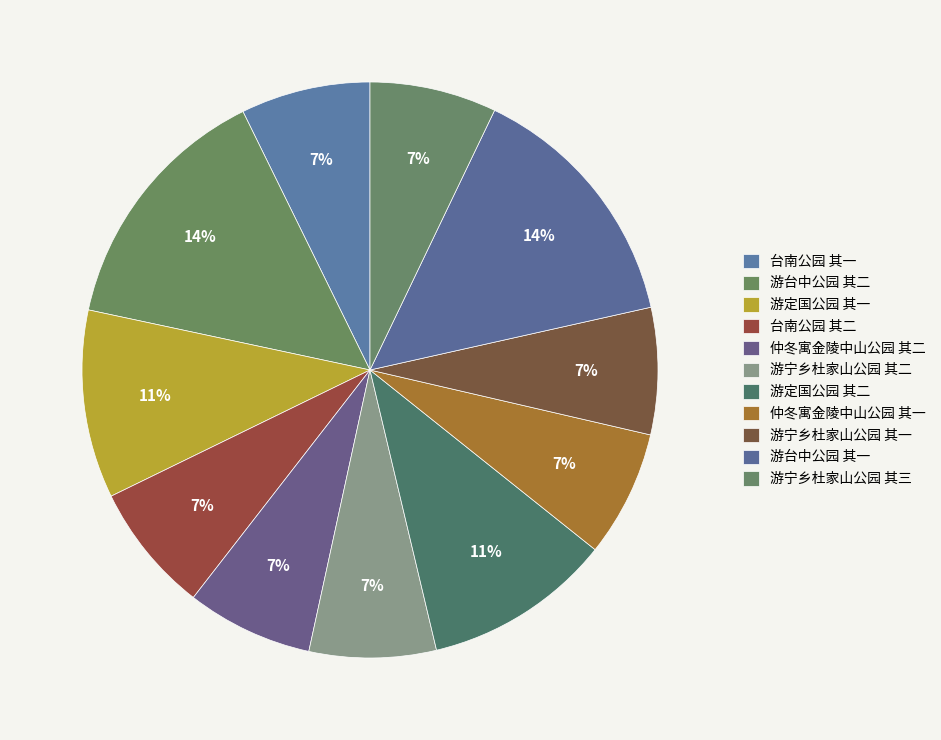

Approximately how many times larger is the value at 台南公园 其二 compared to 游台中公园 其一?

0.5